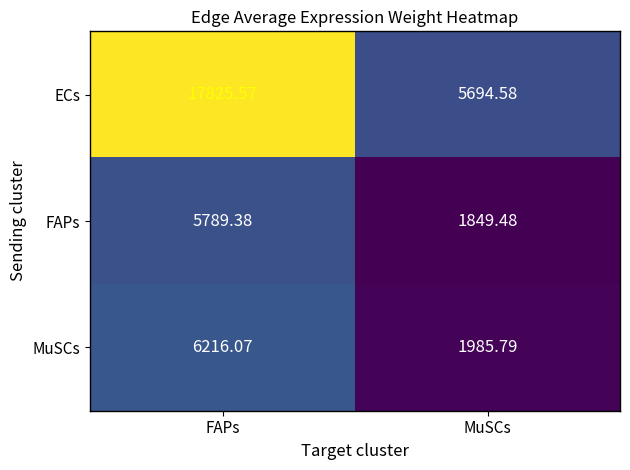

Which series has the largest total across all categories?

ECs